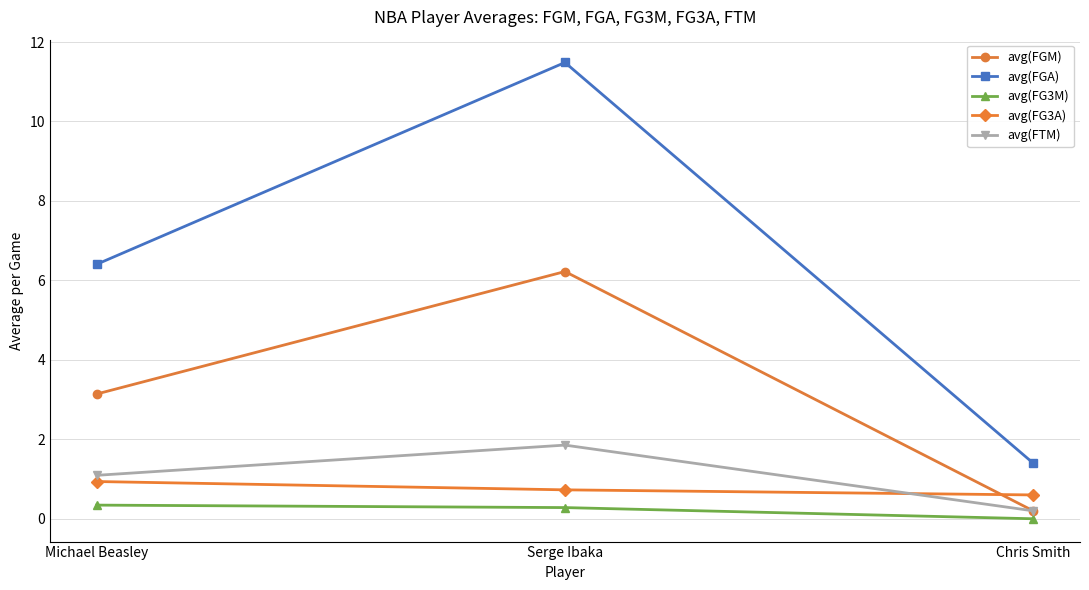

At which category is the sum across all series the highest?

Serge Ibaka